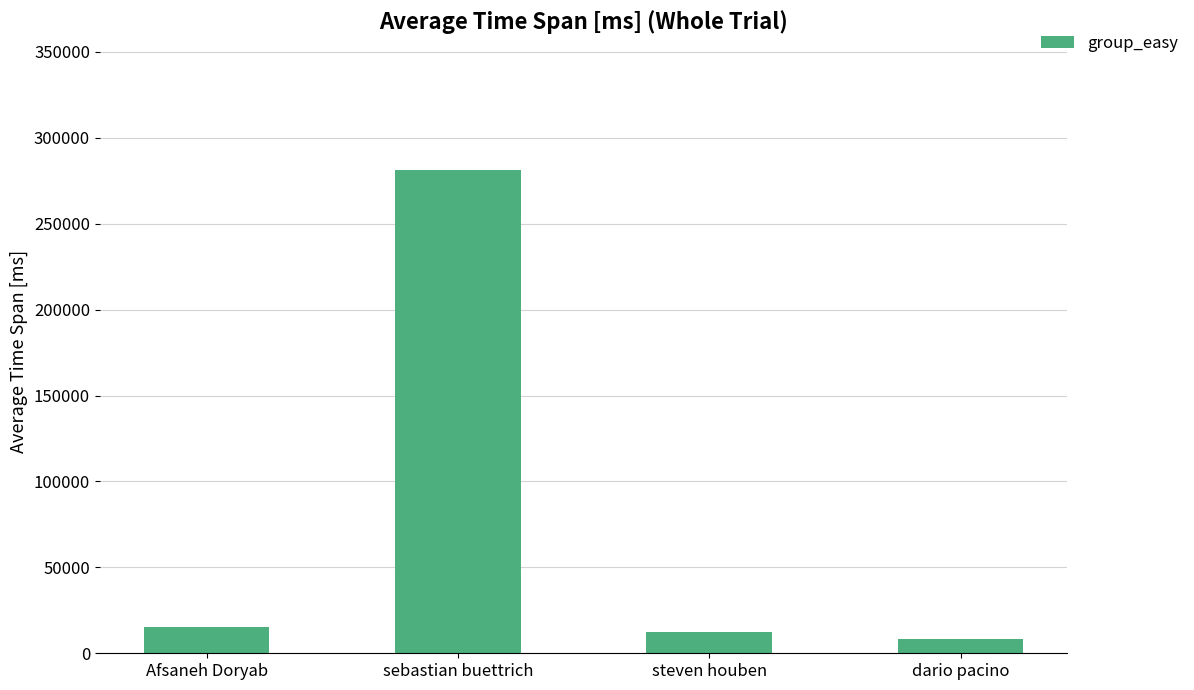

Approximately how many times larger is the value at steven houben compared to dario pacino?

1.5